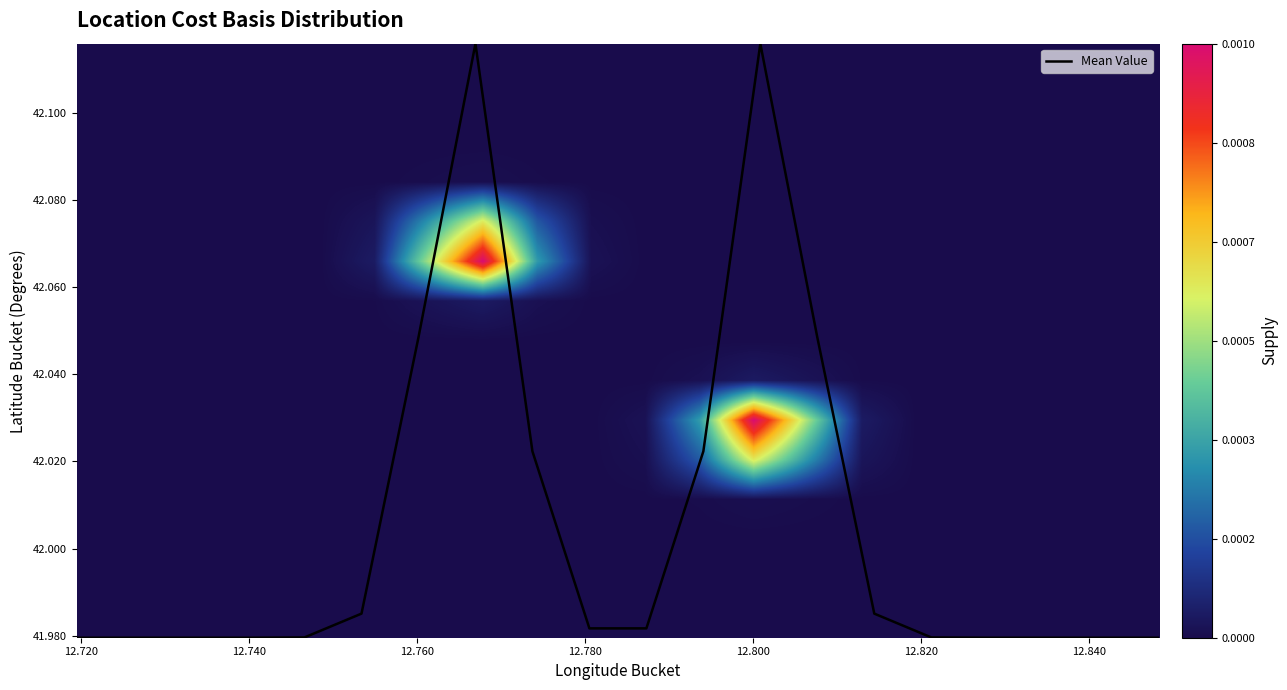

Which series has the largest range (max minus min)?

Mean Value